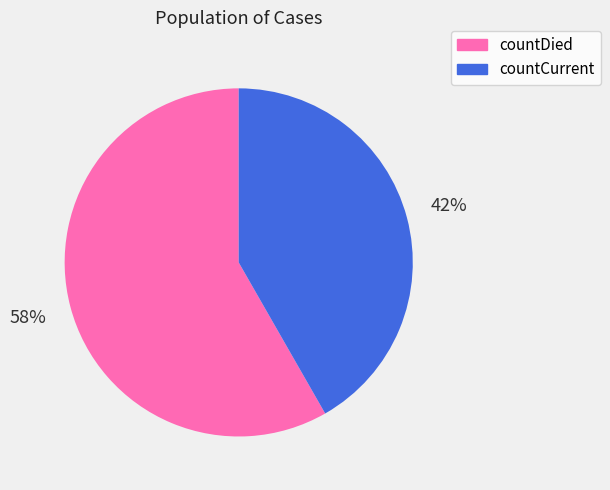

The countCurrent slice represents 42% of the pie. True or false?

True